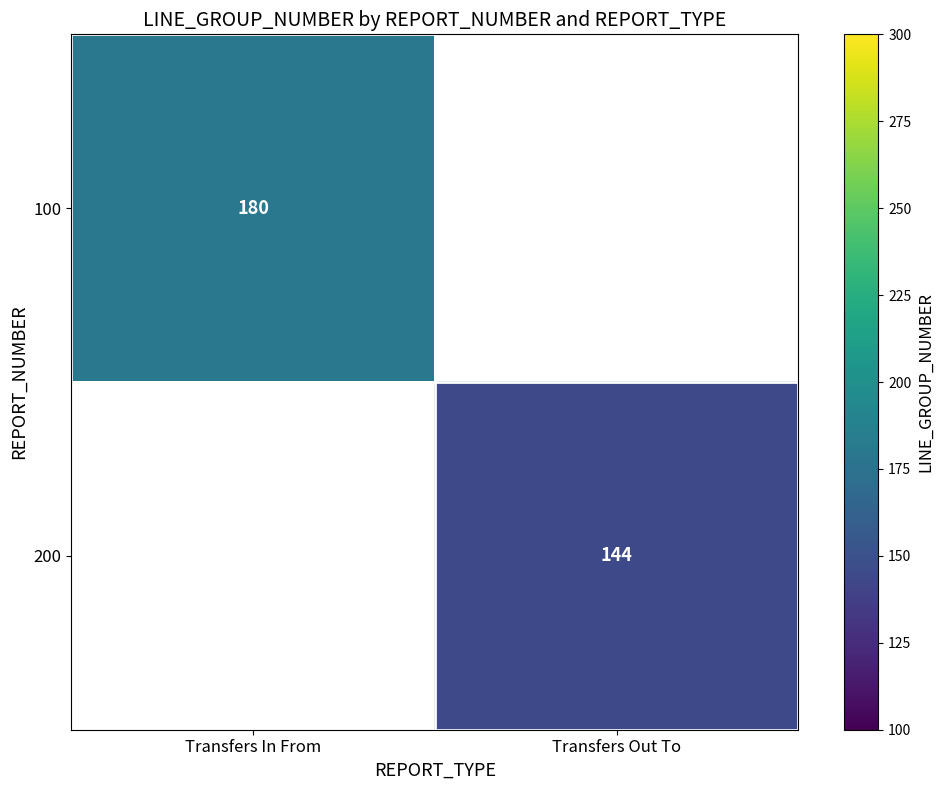

Count the number of categories in the chart.

2